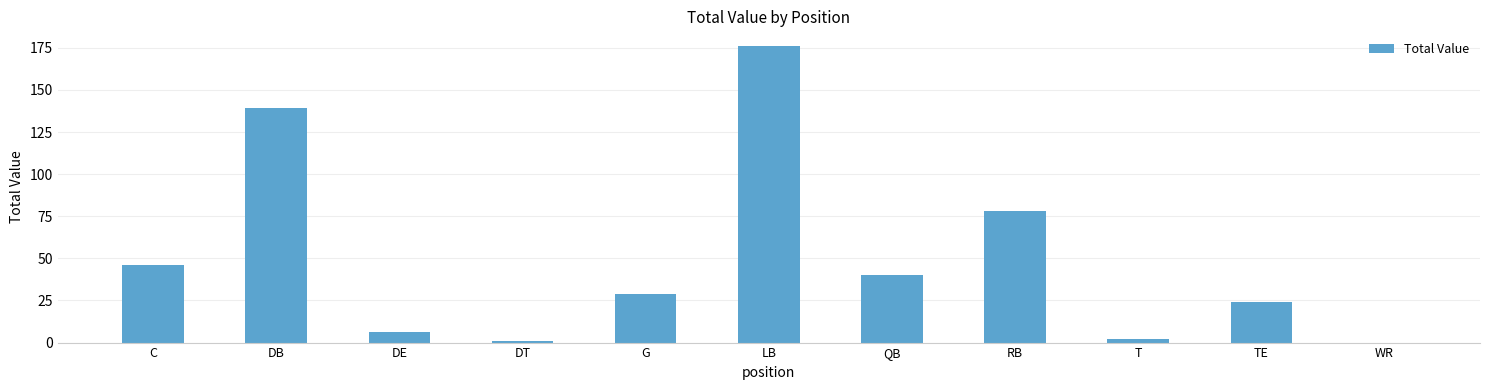

What is the ratio of the value at TE to the value at G?

0.8